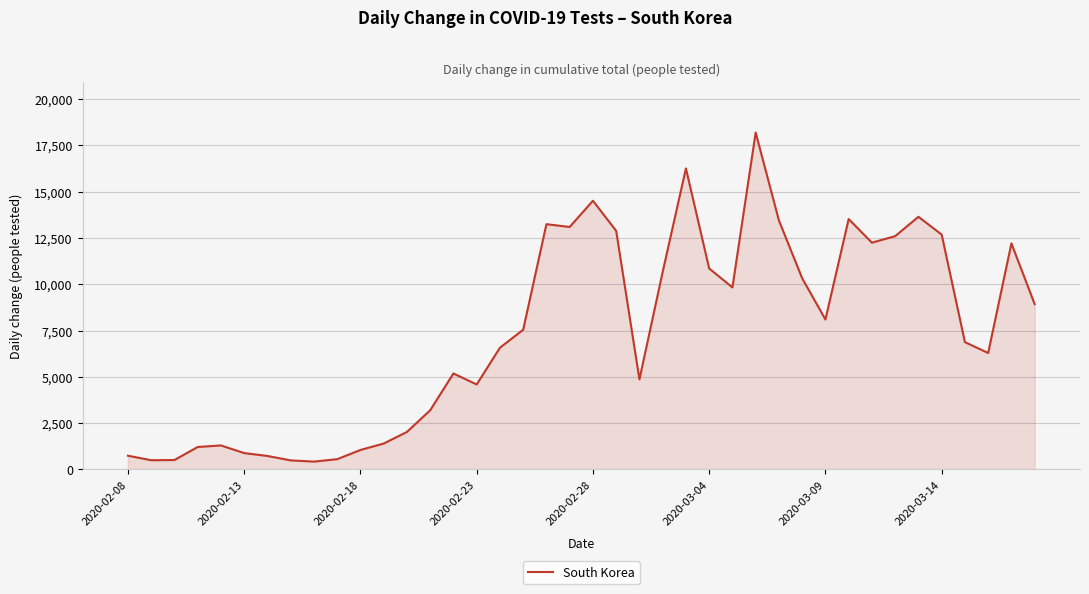

What is the maximum value shown in the chart?

18199